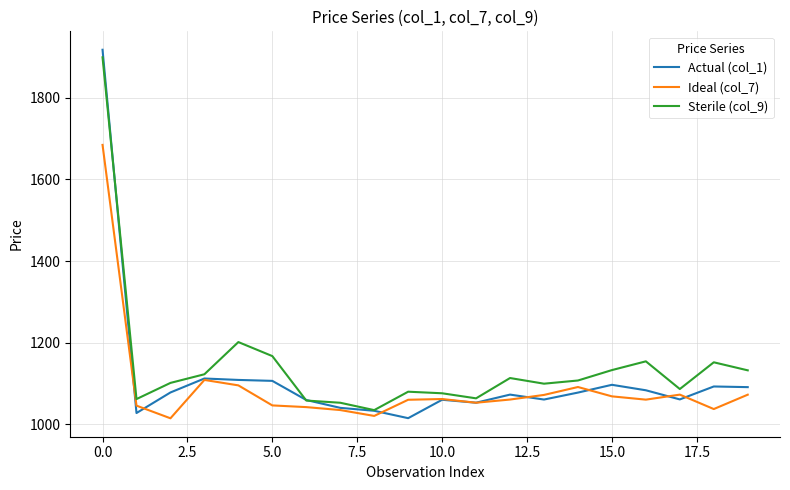

What is the minimum value for Ideal (col_7)?

1014.9